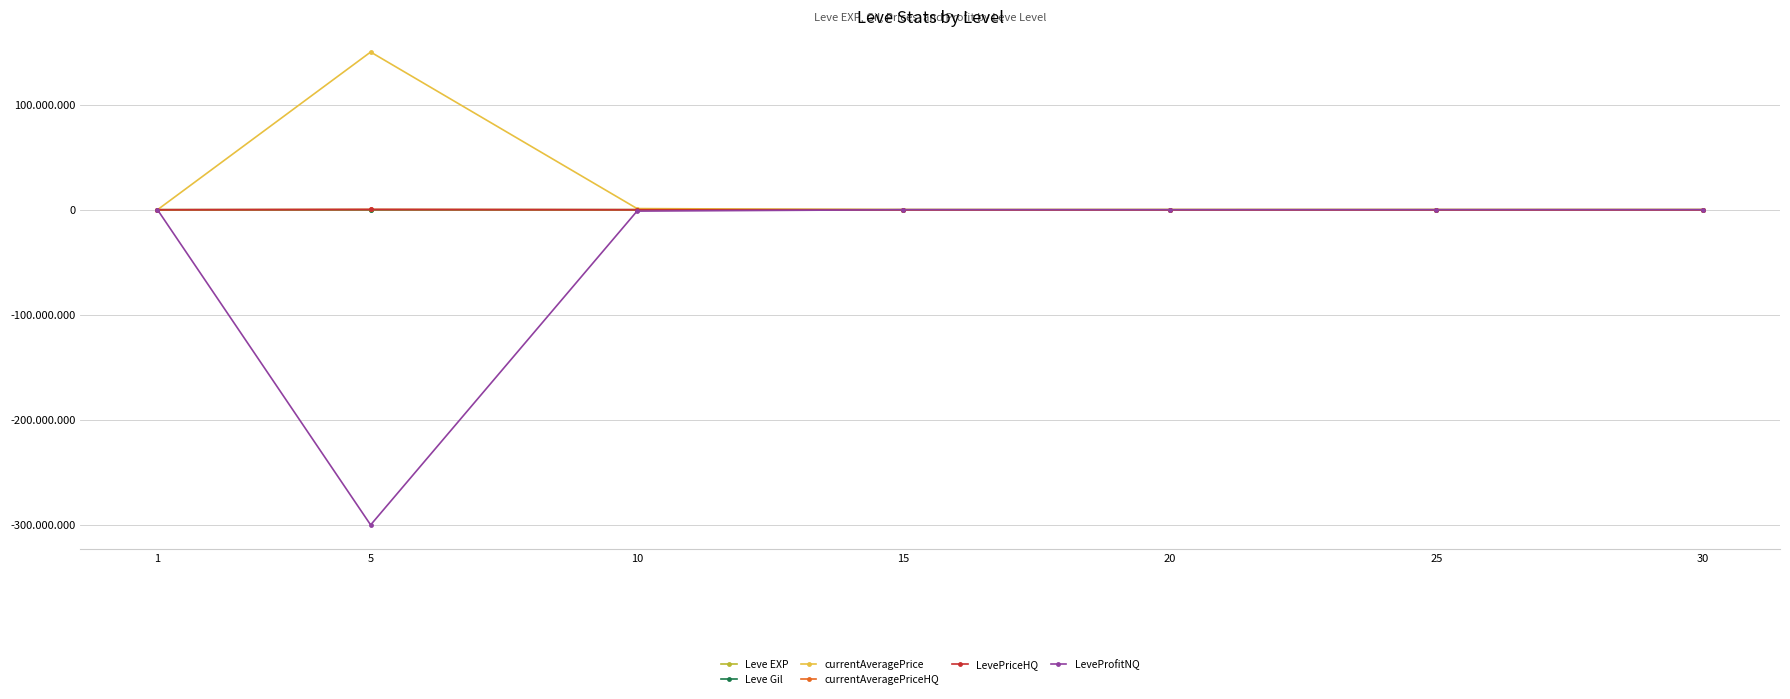

At which label does Leve EXP first exceed 21600?

15